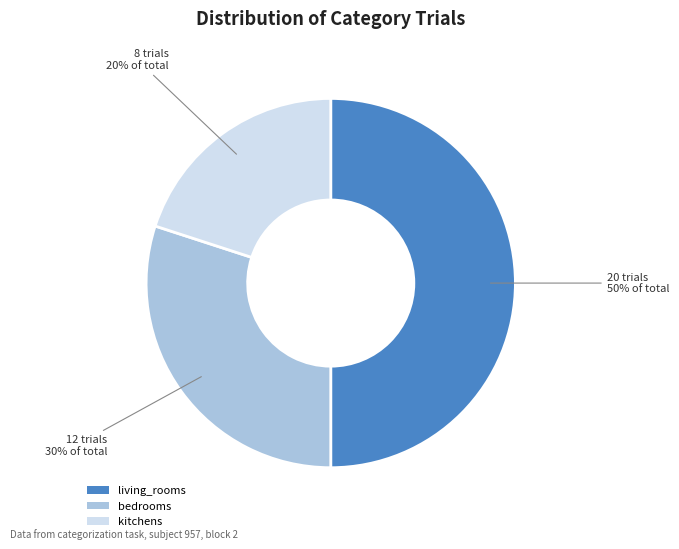

What is the ratio of the value at living_rooms to the value at kitchens?

2.5